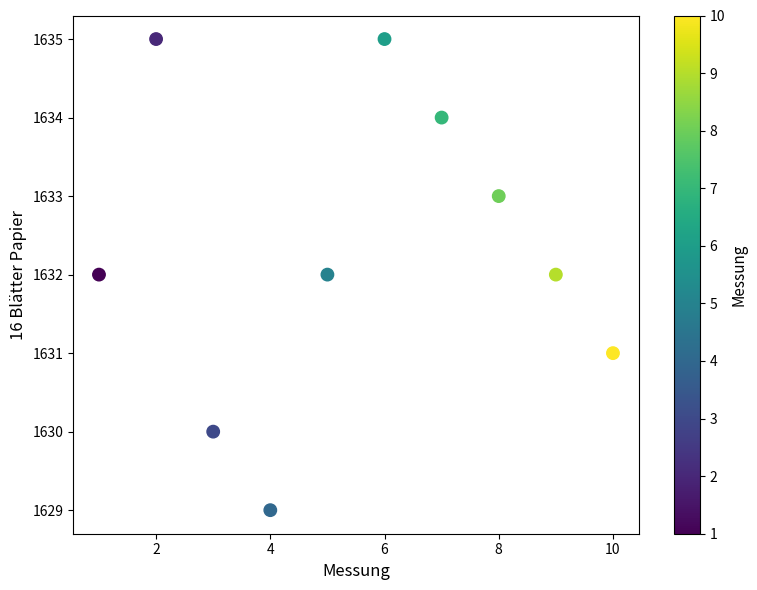

What is the average X value?

6